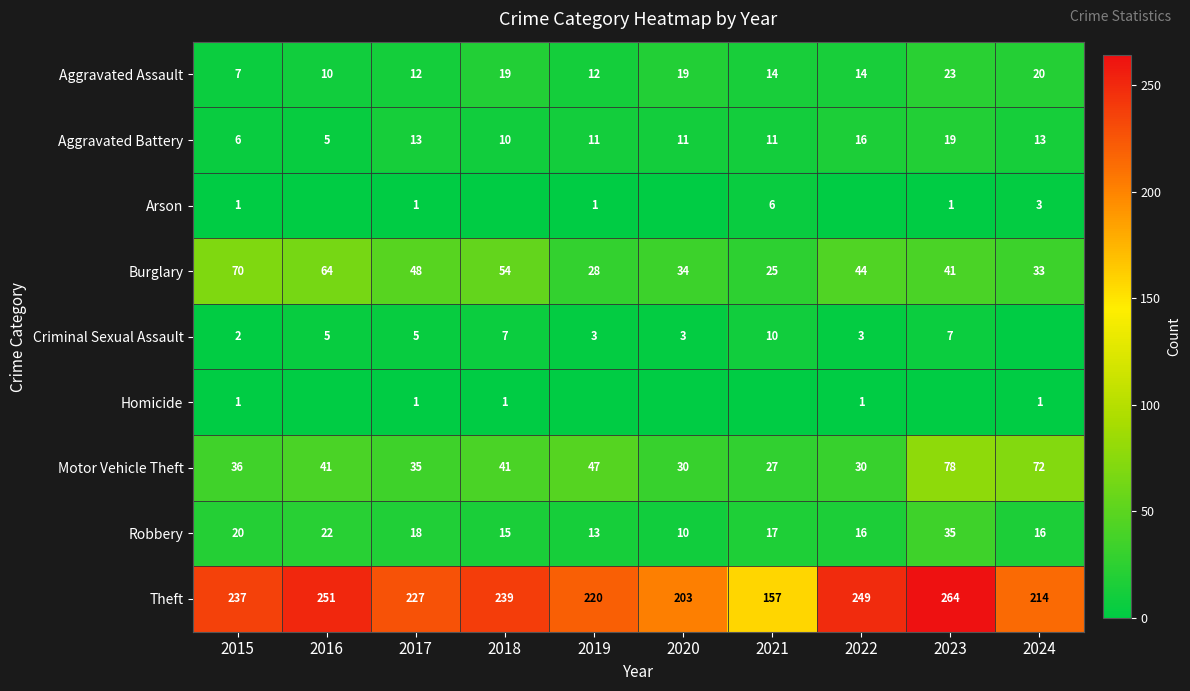

How many data points does each series have?

10